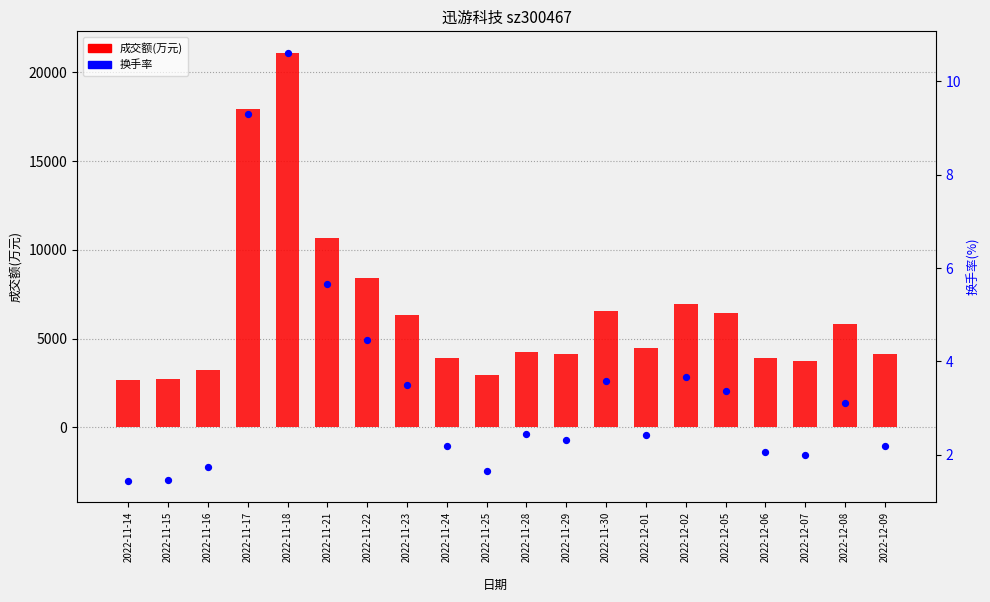

Which series has the largest Y range (max minus min)?

成交额(万元)